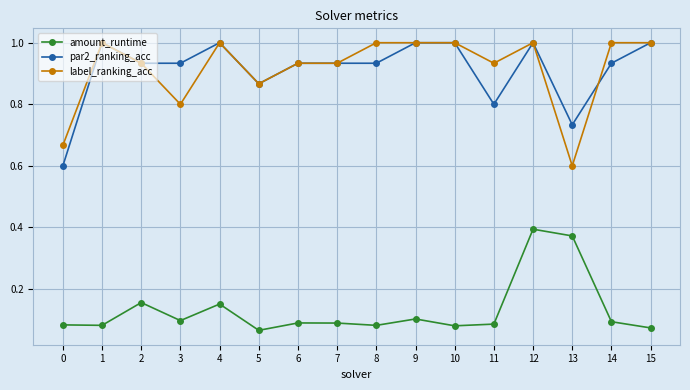

What is the minimum value for label_ranking_acc?

0.6